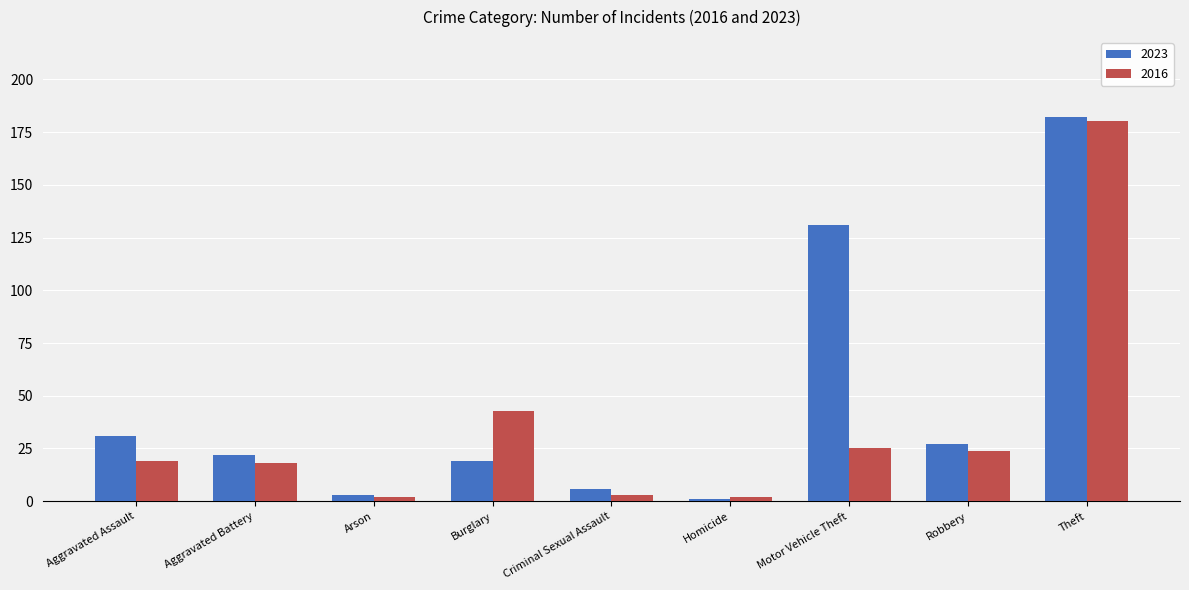

At Theft, list the series in order from largest to smallest.

2023, 2016